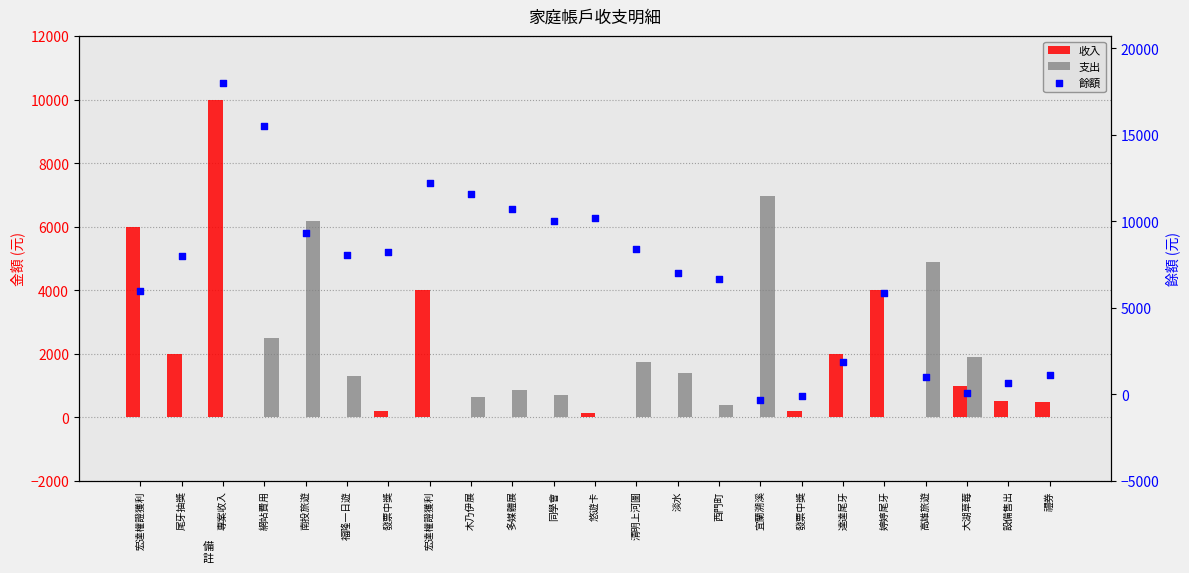

At which category is the sum across all series the highest?

專案收入